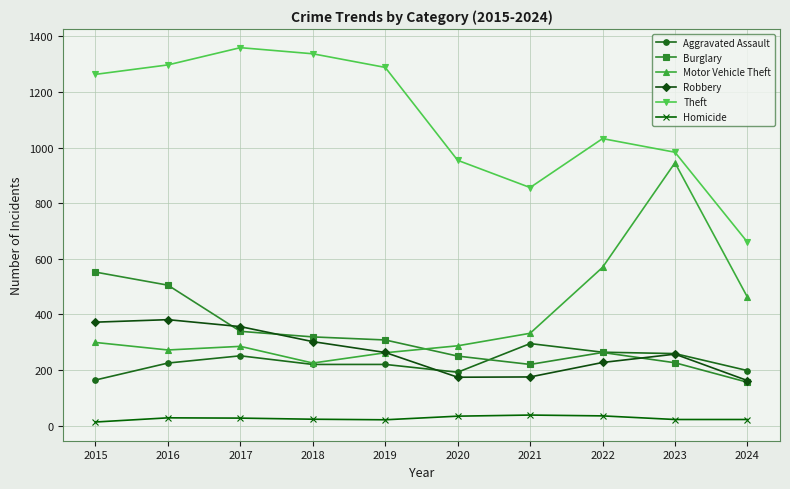

What is the value of the Burglary point at the 10th from the left?

156